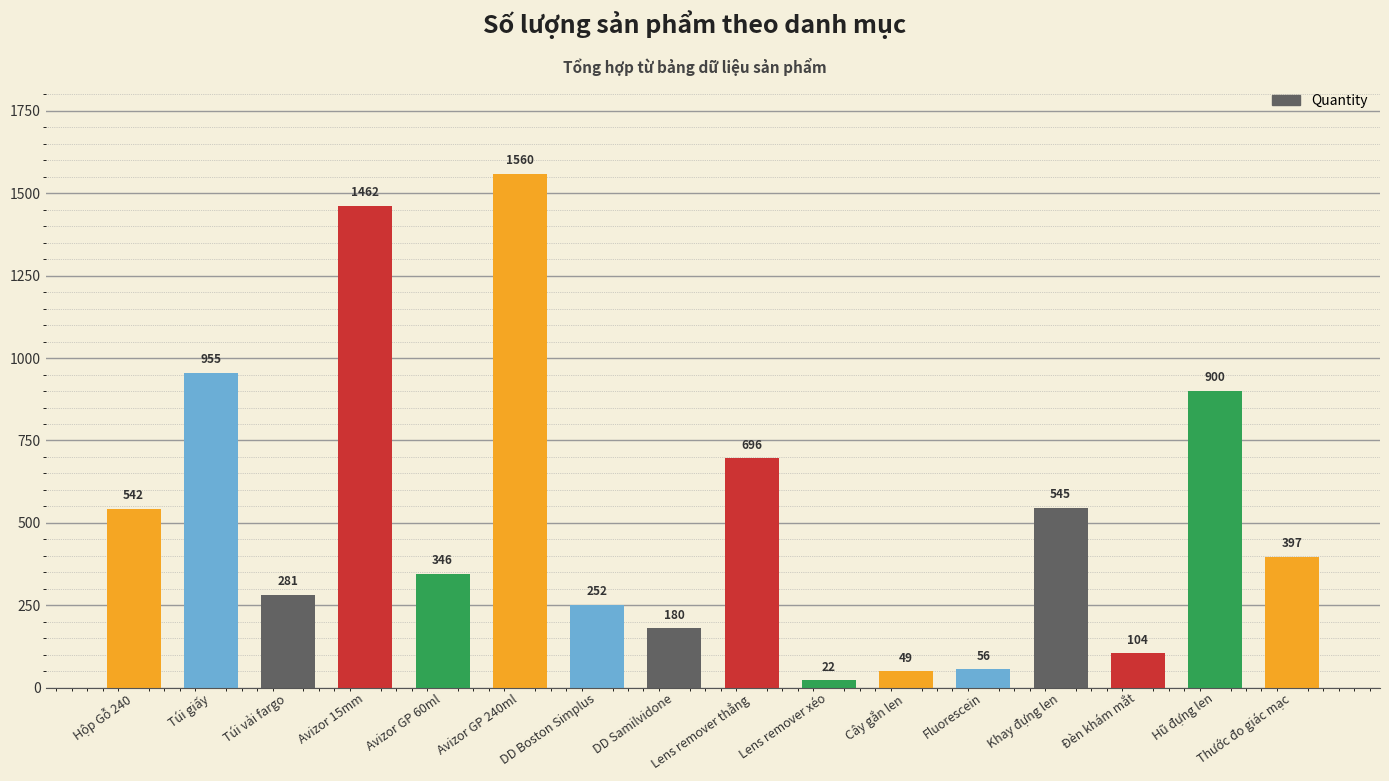

Reading left to right, extract all data points from this chart.

542	955	281	1462	346	1560	252	180	696	22	49	56	545	104	900	397